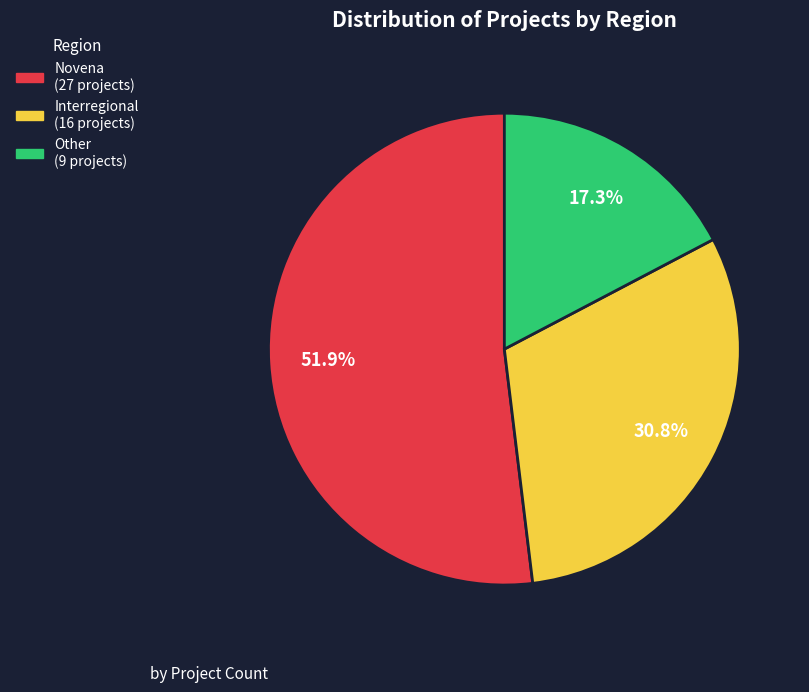

Which slice is the smallest?

Other